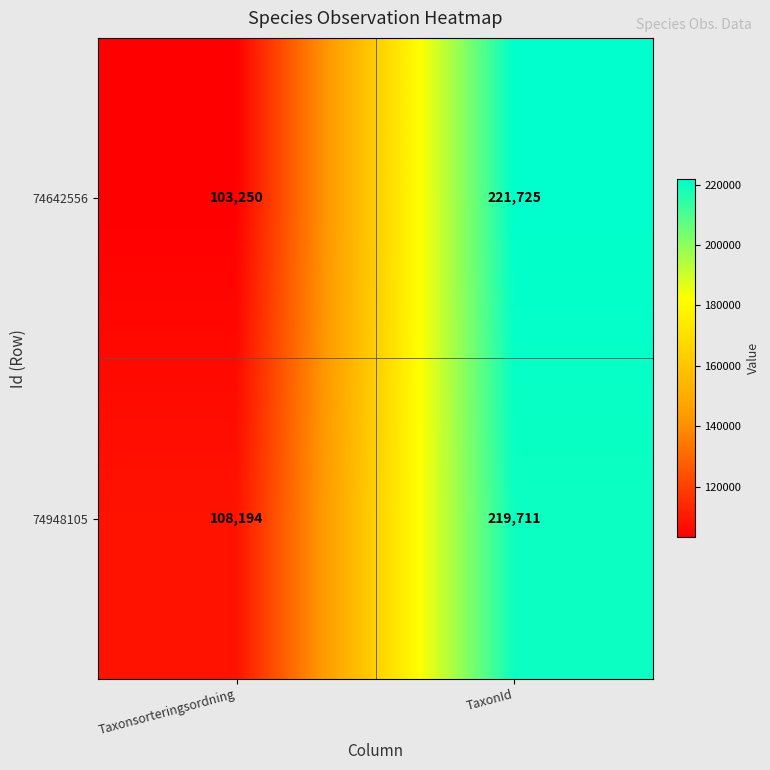

Rank the series at TaxonId from highest to lowest value.

74642556, 74948105